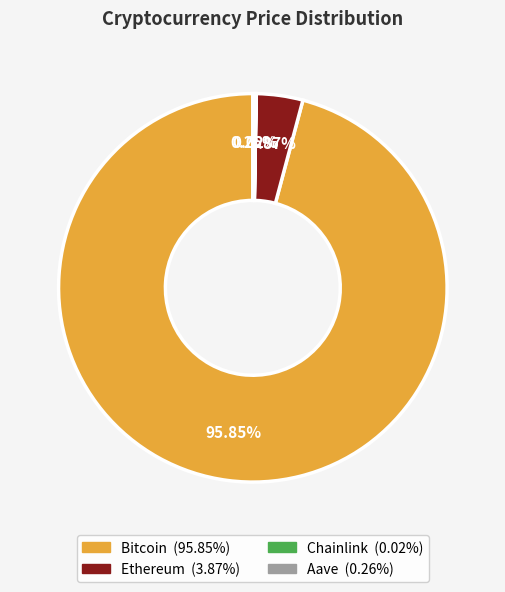

What is the largest slice in the pie chart?

Bitcoin